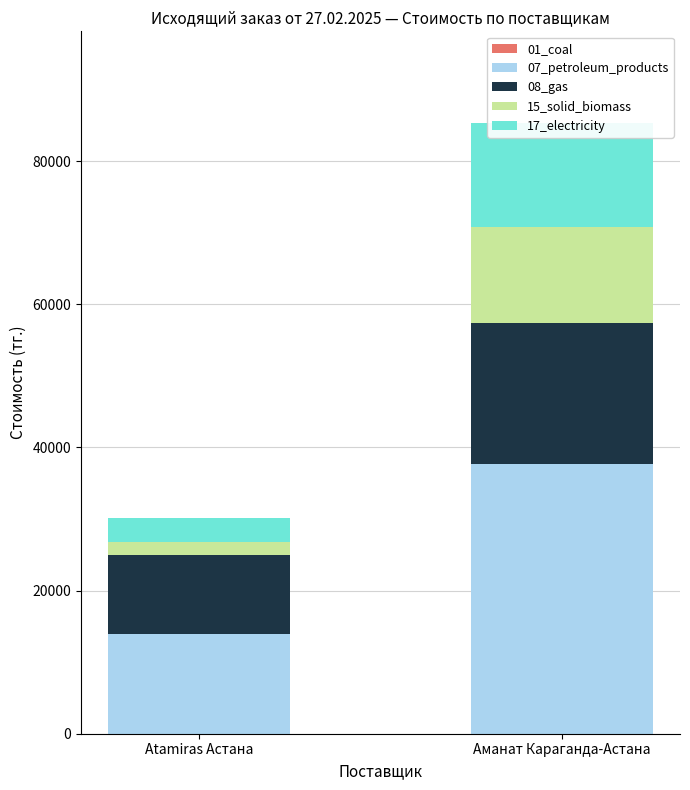

What is the label of the 1st bar from the right?

Аманат Караганда-Астана